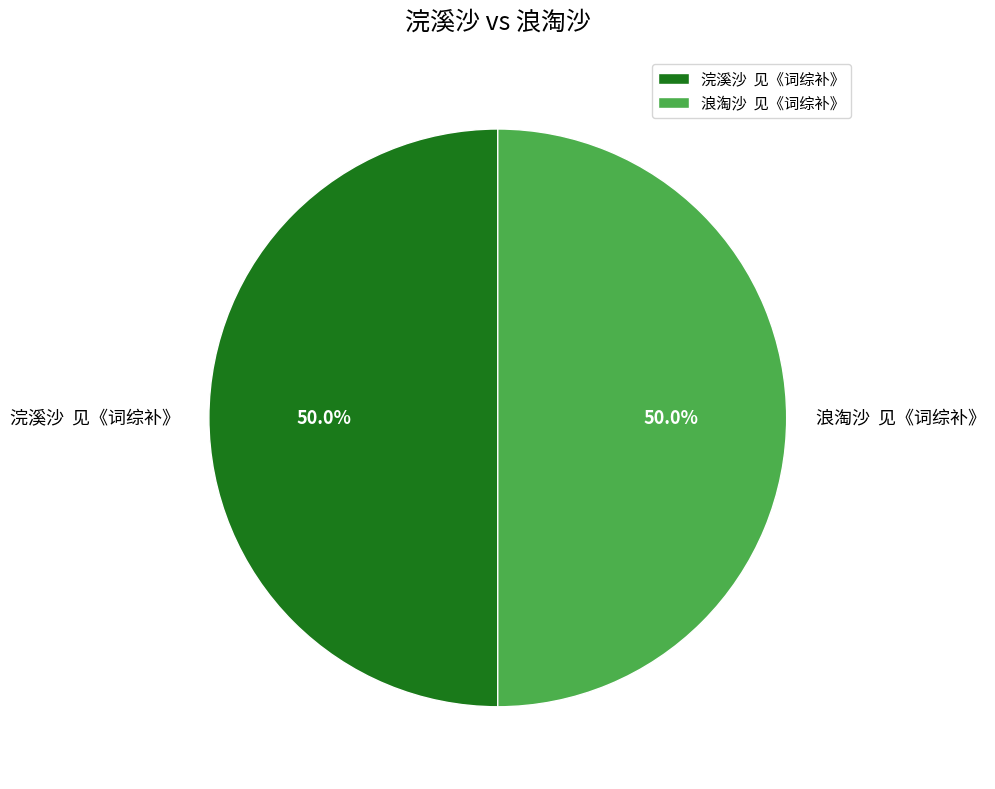

What is the total percentage of 浪淘沙 见《词综补》 and 浣溪沙 见《词综补》?

100.0%